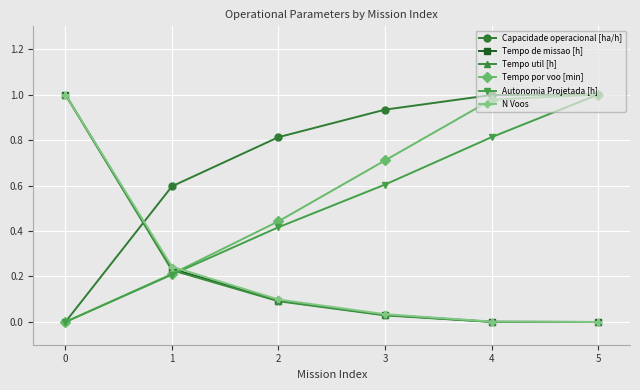

Is the value of Tempo por voo [min] at 5 greater than the value of N Voos at 1?

Yes